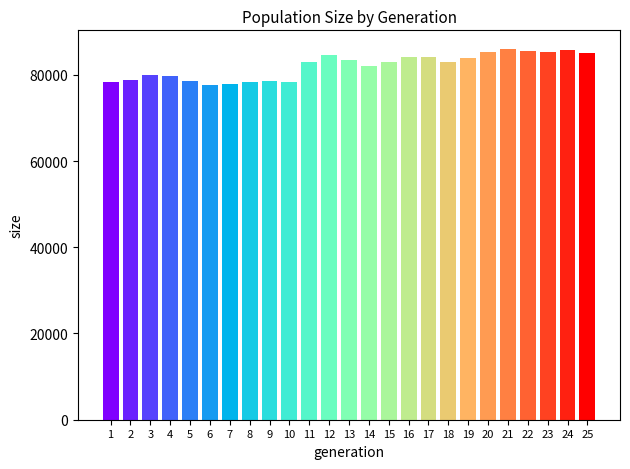

What is the minimum value shown in the chart?

77587